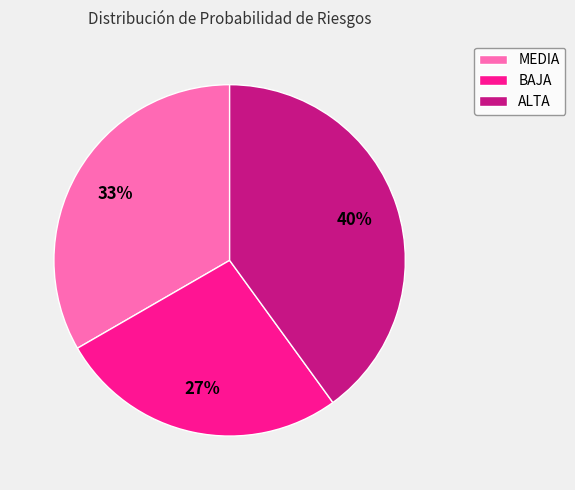

Rank the categories by value from highest to lowest.

ALTA, MEDIA, BAJA